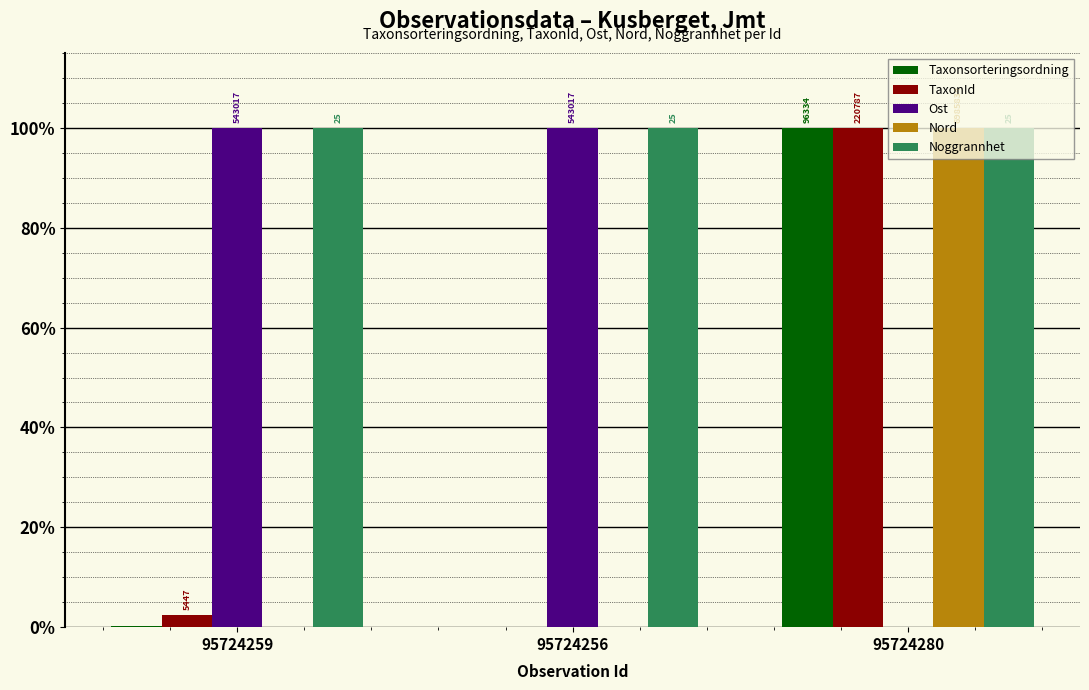

Are the bars grouped side by side (vs. stacked)?

Yes